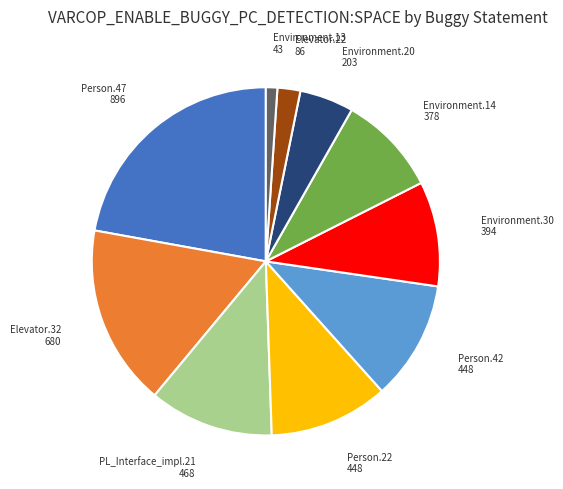

Which category has the biggest portion of the pie?

Person.47